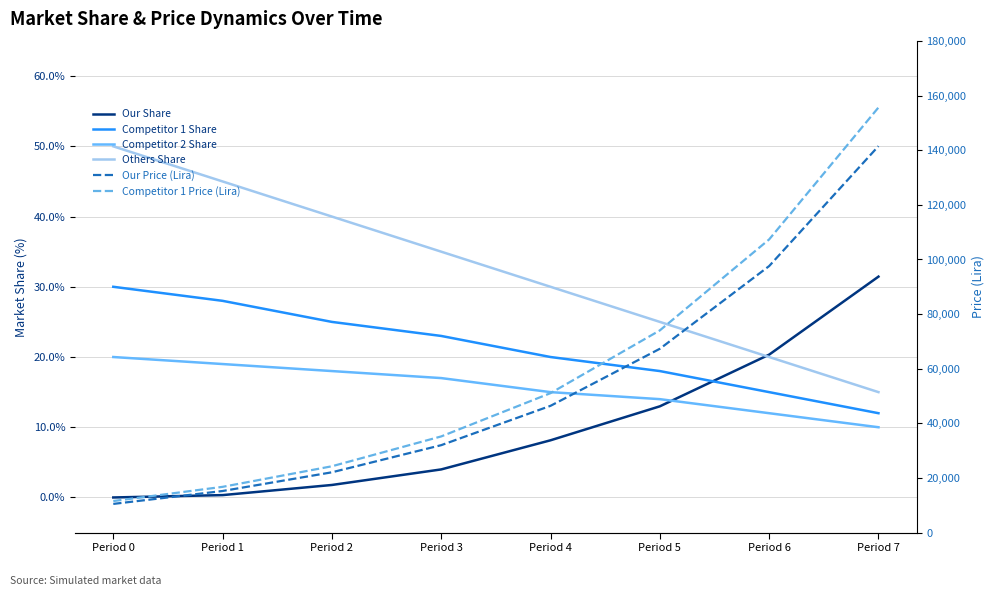

Is it true that Competitor 1 Share equals 17.1 at Period 2?

False